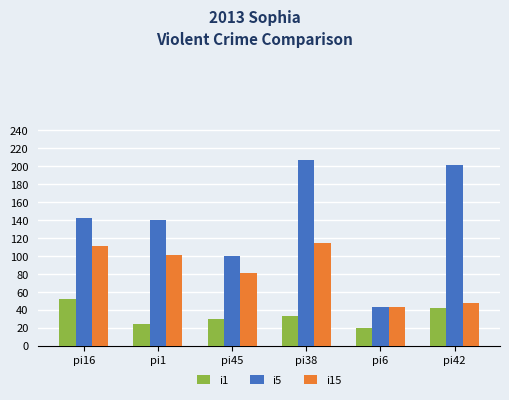

The i5 series shows 100 at pi45. True or false?

True